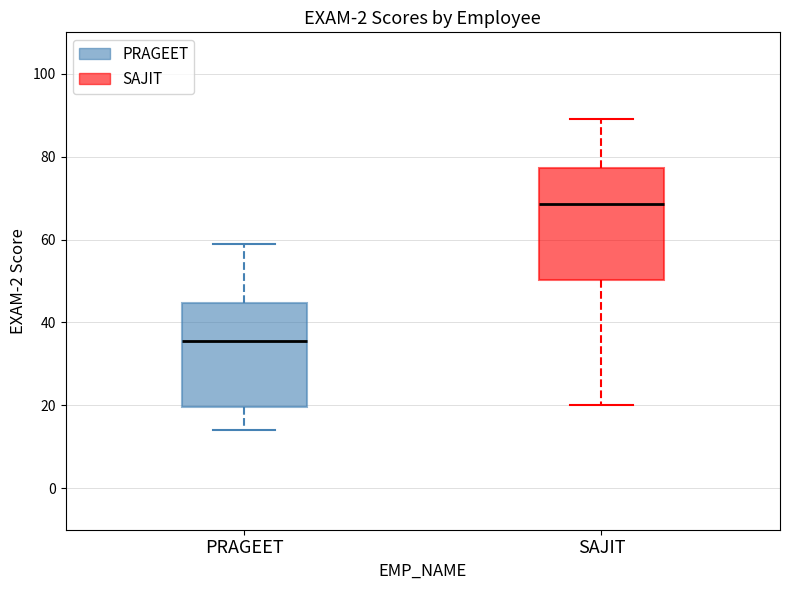

Reading left to right, read every box against the y-axis: the position of its median line, the range the box covers, and the ends of its whiskers. The values are not printed on the chart, so give them approximately, as read against the axis.

PRAGEET: median 36, box 20 to 44, whiskers 14 to 60
SAJIT: median 68, box 50 to 78, whiskers 20 to 90